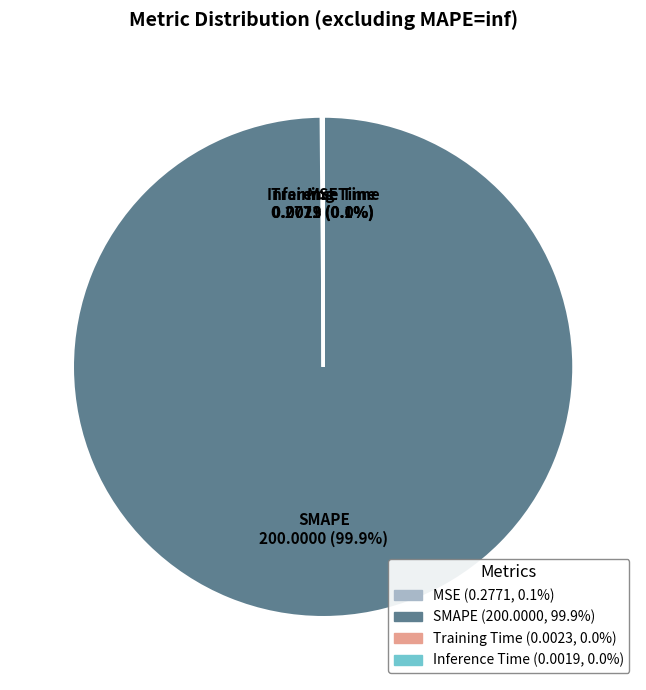

Is there any slice that represents more than half of the pie?

Yes